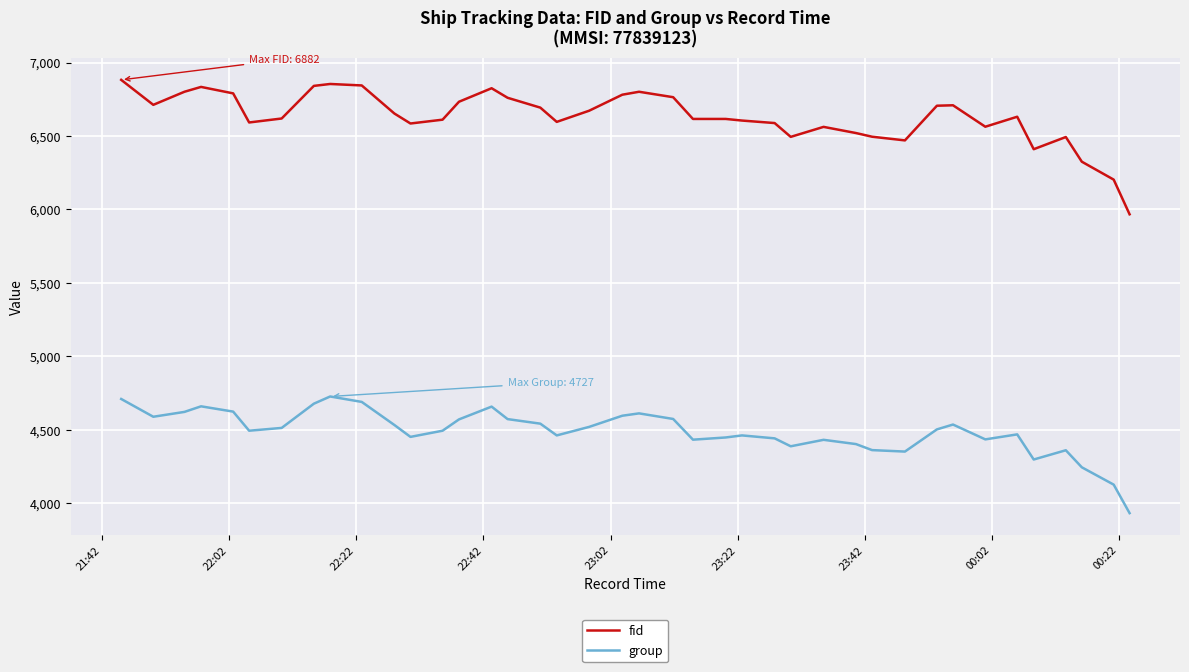

Rank the series by their average value, from lowest to highest.

group, fid